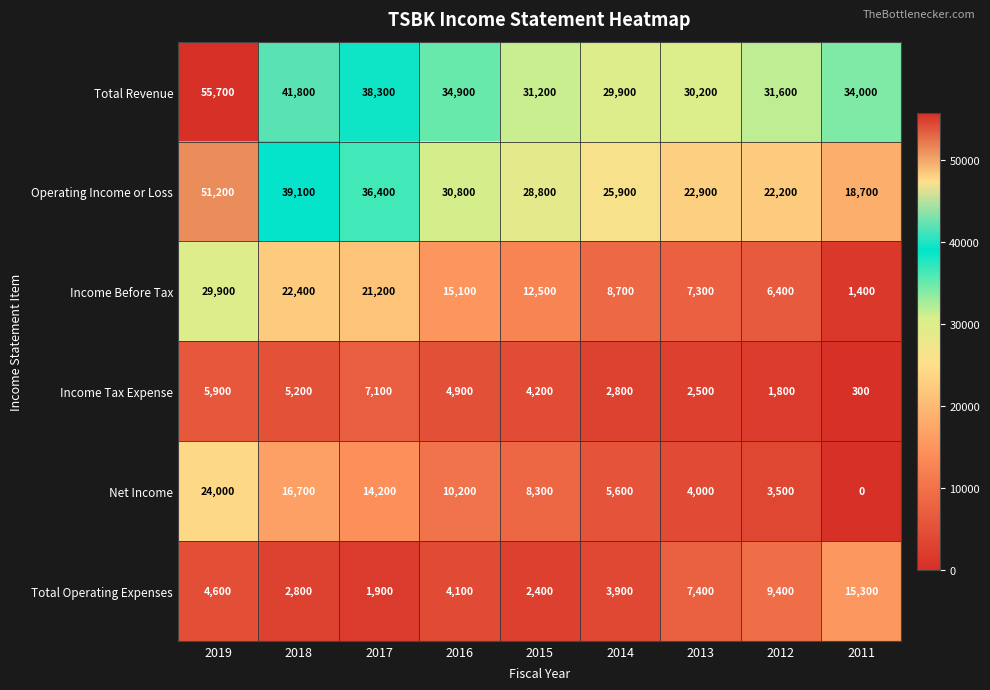

What is the average value of the Net Income series?

9611